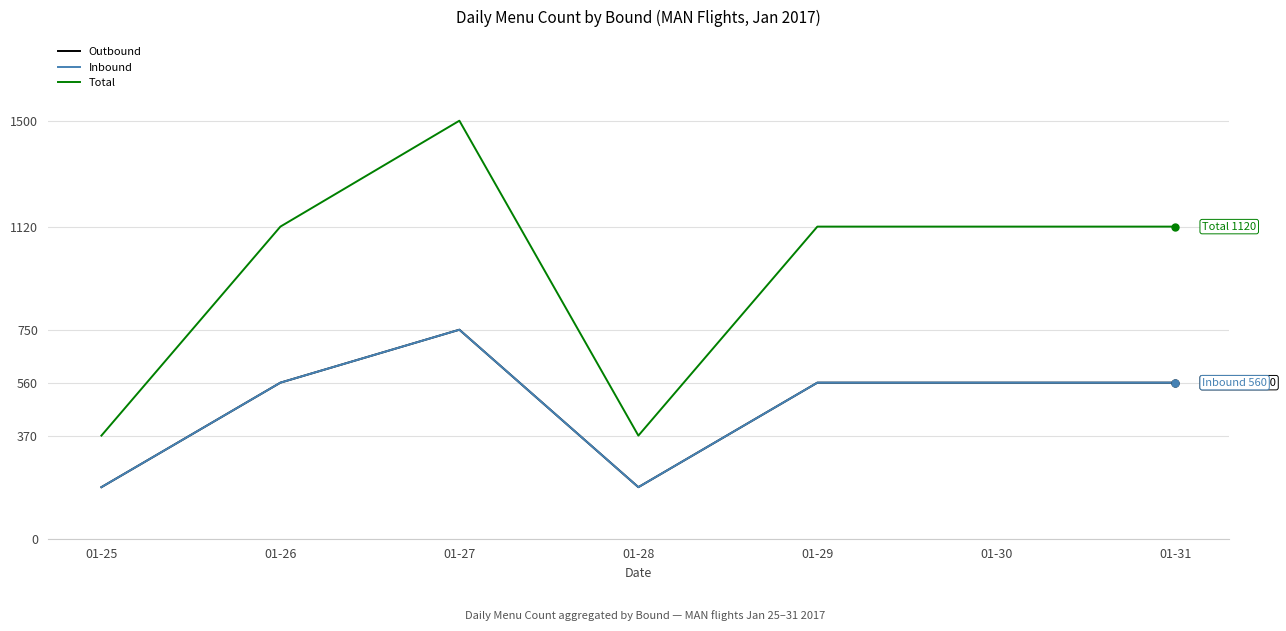

Read the Inbound value at 01-30, to the nearest 100.

600